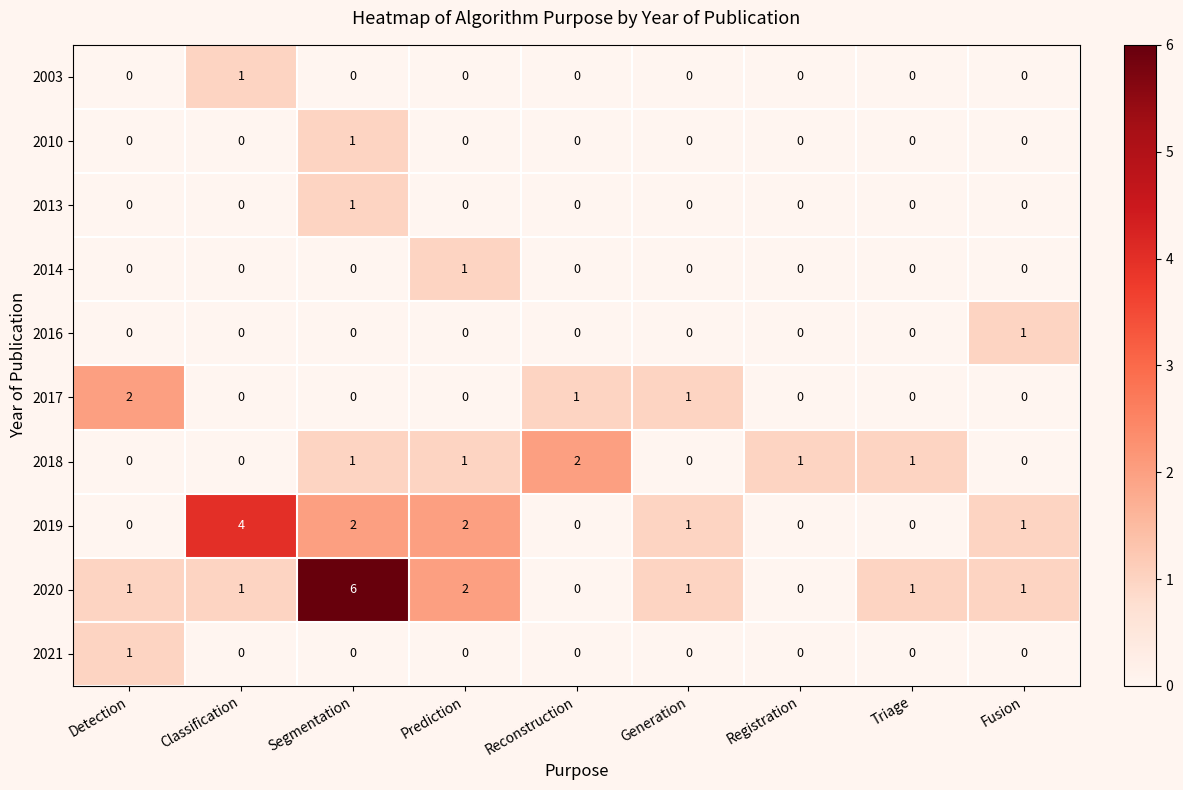

At how many categories does at least one series exceed 5?

1